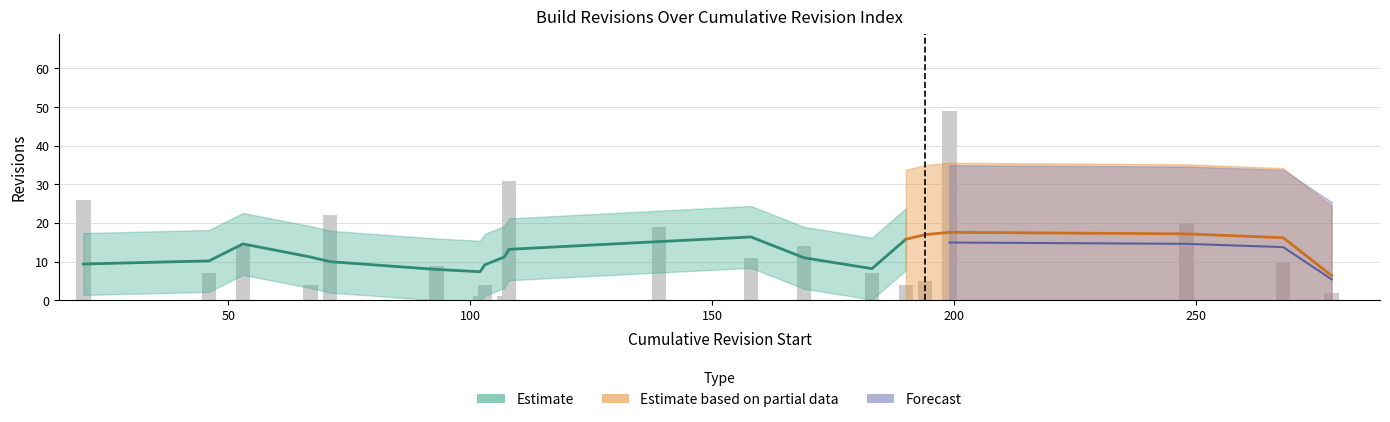

What is the difference between the values at 107 and 183?

6